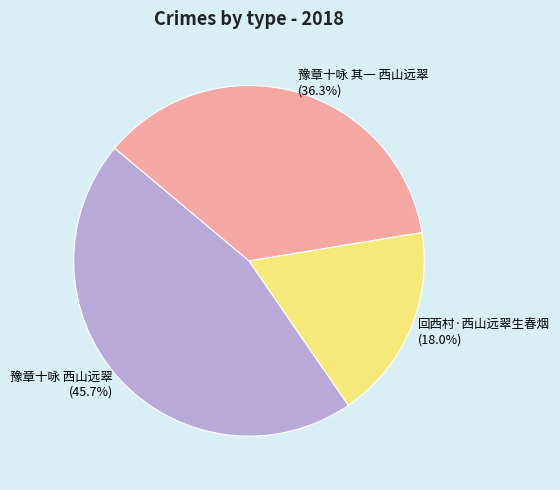

Between 豫章十咏 西山远翠 and 豫章十咏 其一 西山远翠, which is larger?

豫章十咏 西山远翠